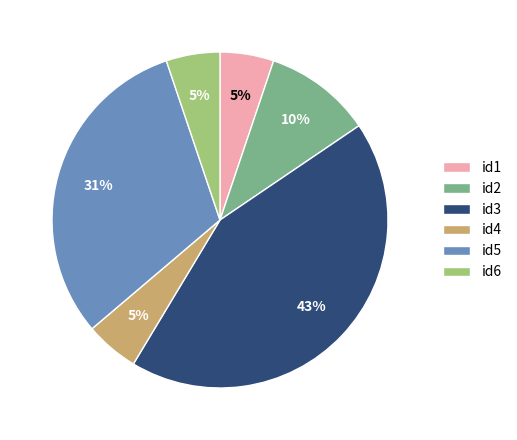

Is the sum of id2 and id1 greater than half?

No